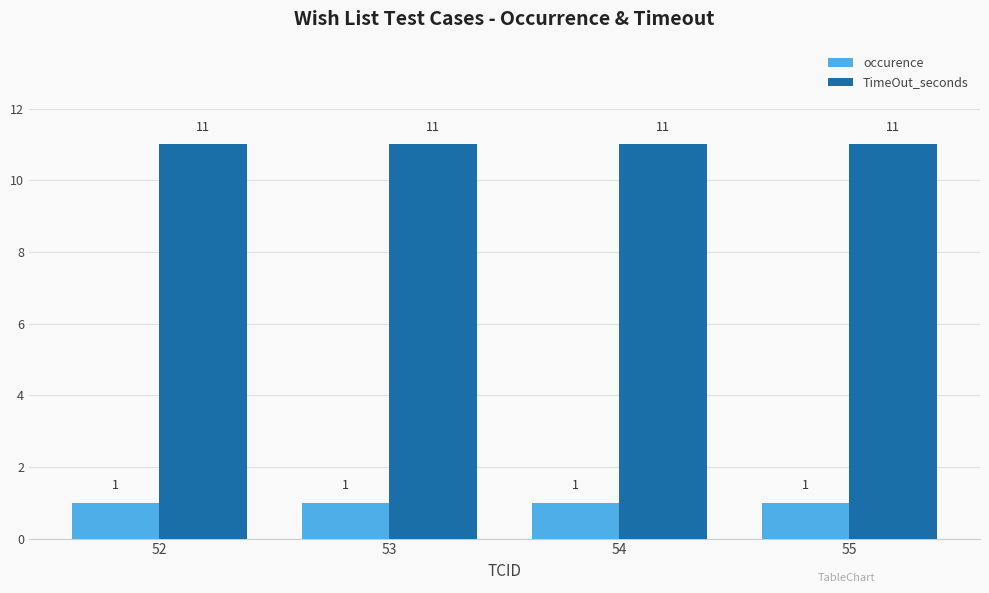

What is the lowest value of the TimeOut_seconds series?

11